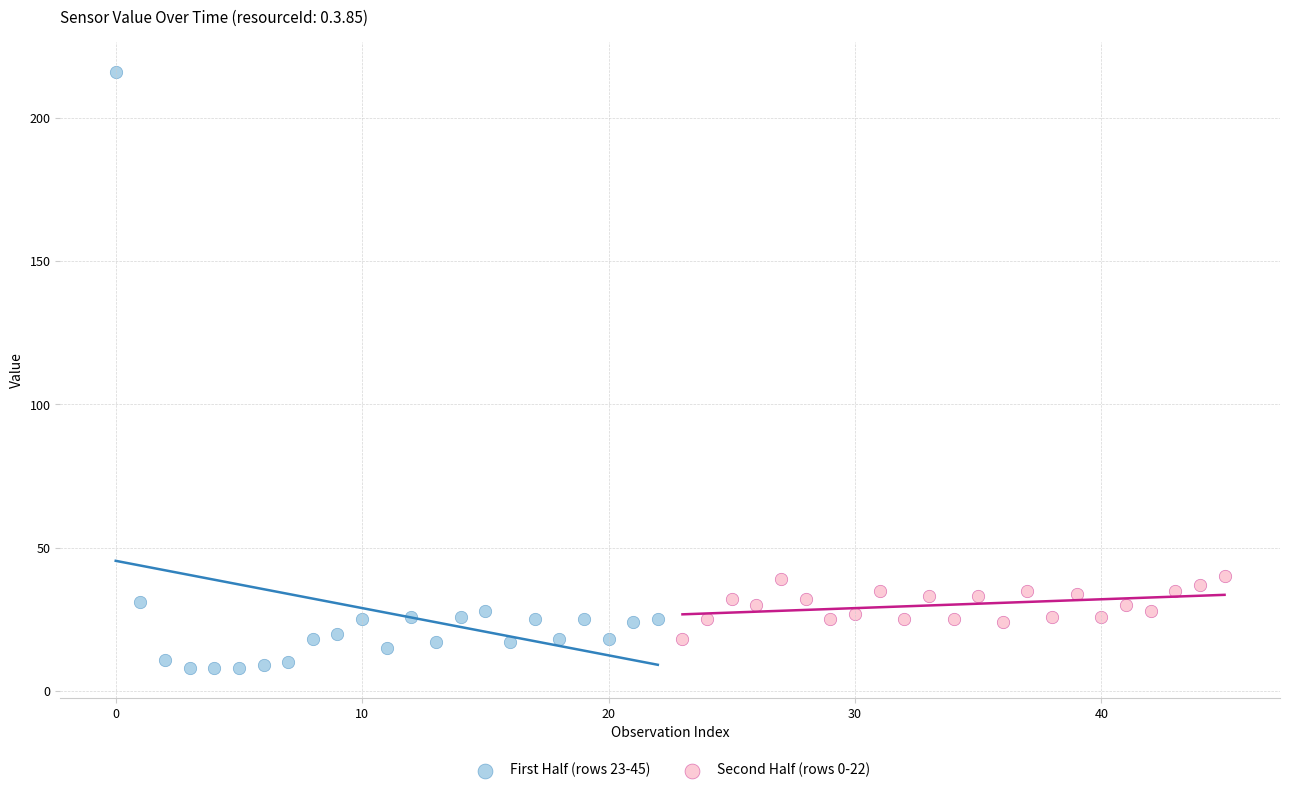

What are all the series names shown in the legend?

First Half (rows 23-45), Second Half (rows 0-22)